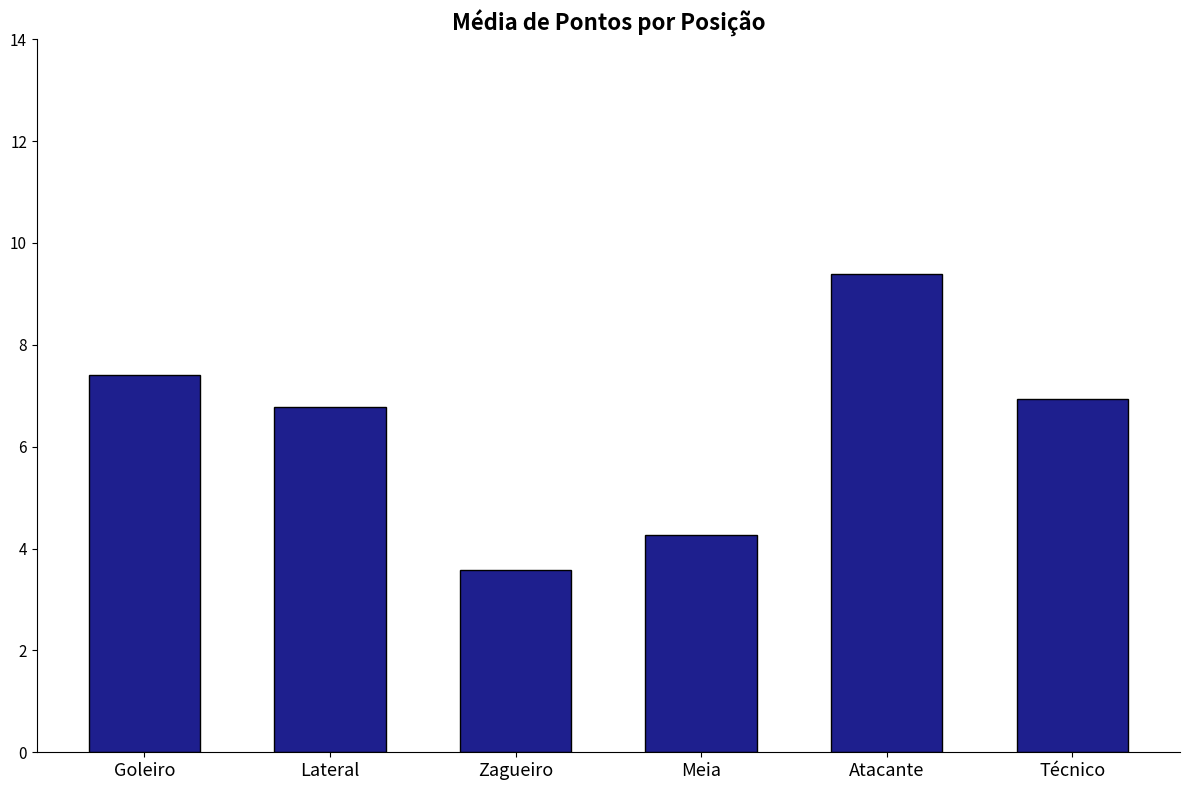

Which has a higher value, Zagueiro or Lateral?

Lateral